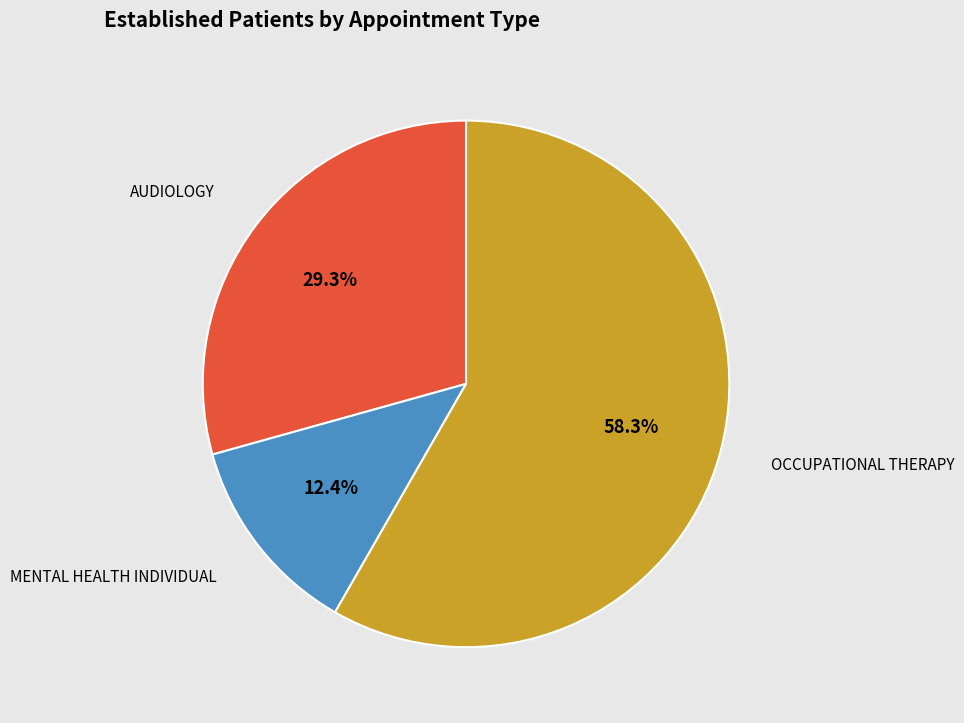

Does any single category account for the majority?

Yes